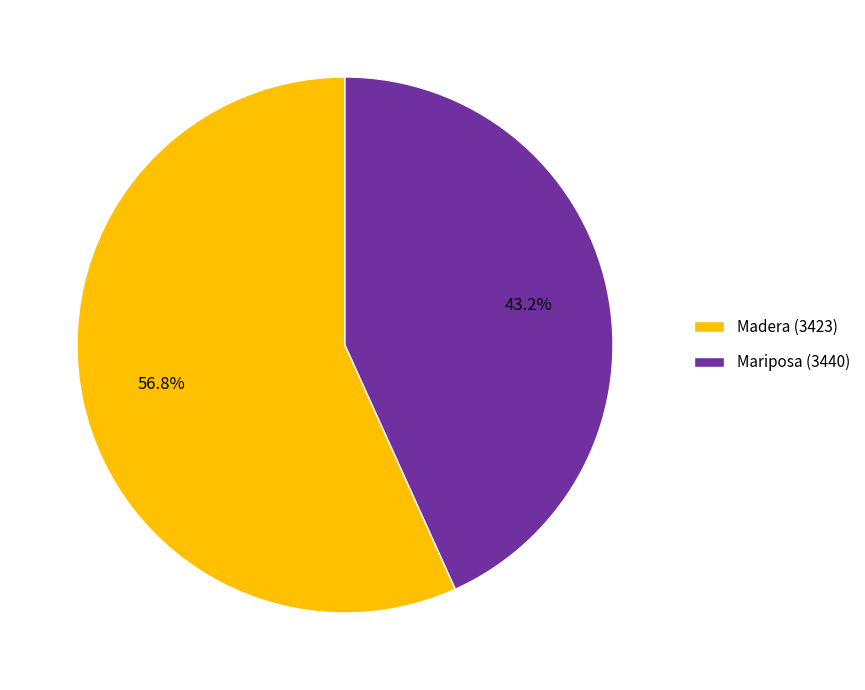

Count the number of slices in the pie.

2